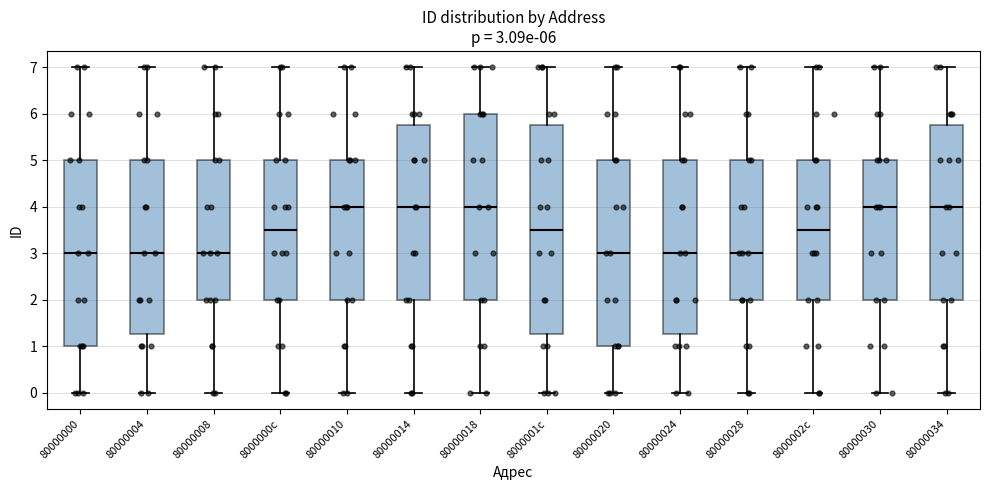

Which box is the tallest, from its lower edge to its upper edge?

8000001c